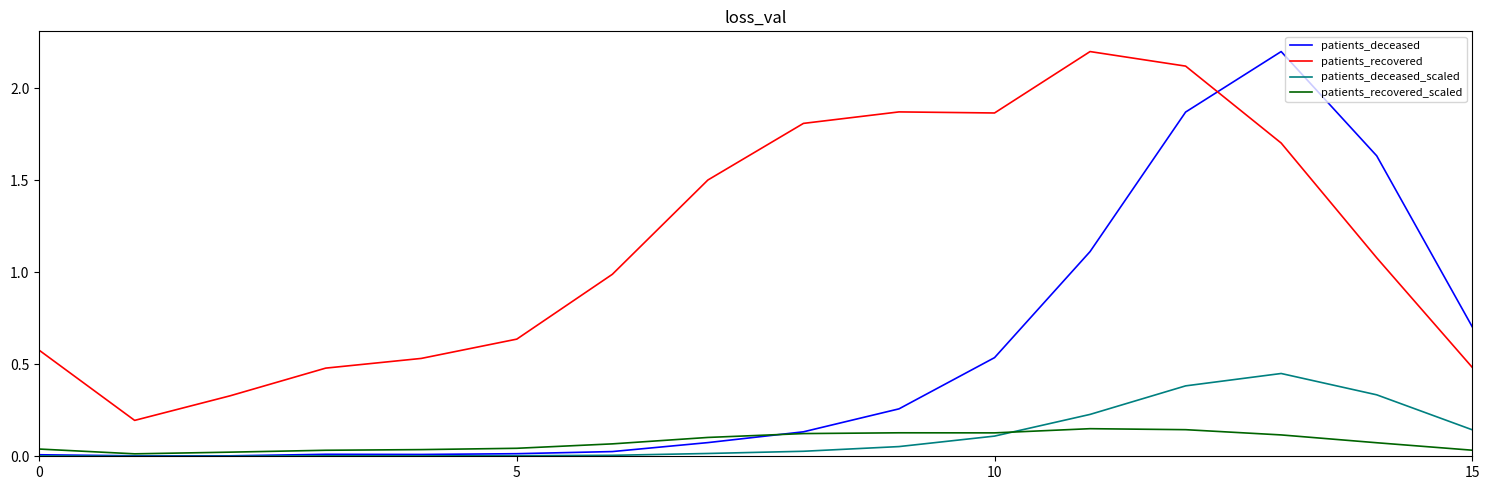

What is the greatest value displayed?

2.2